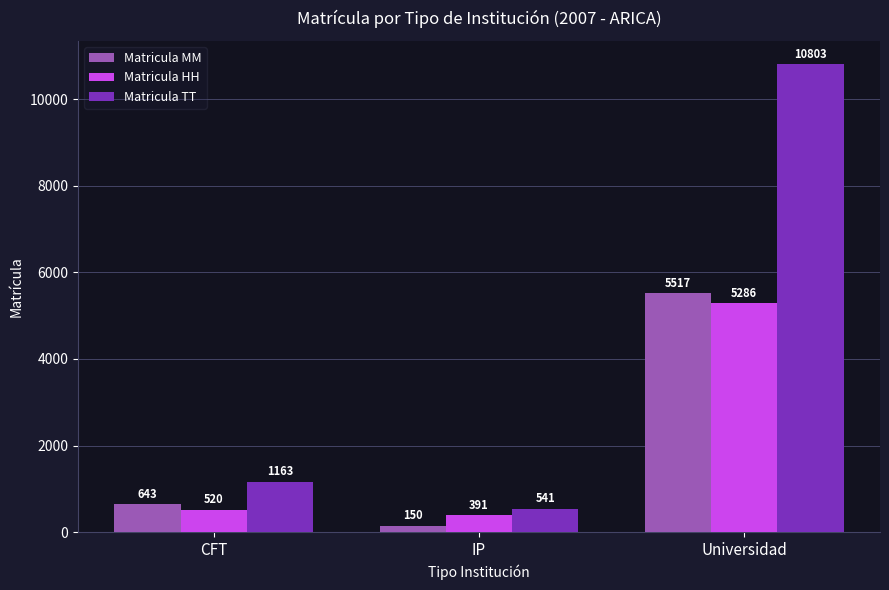

What is the difference between the Matricula HH values at Universidad and CFT?

4766